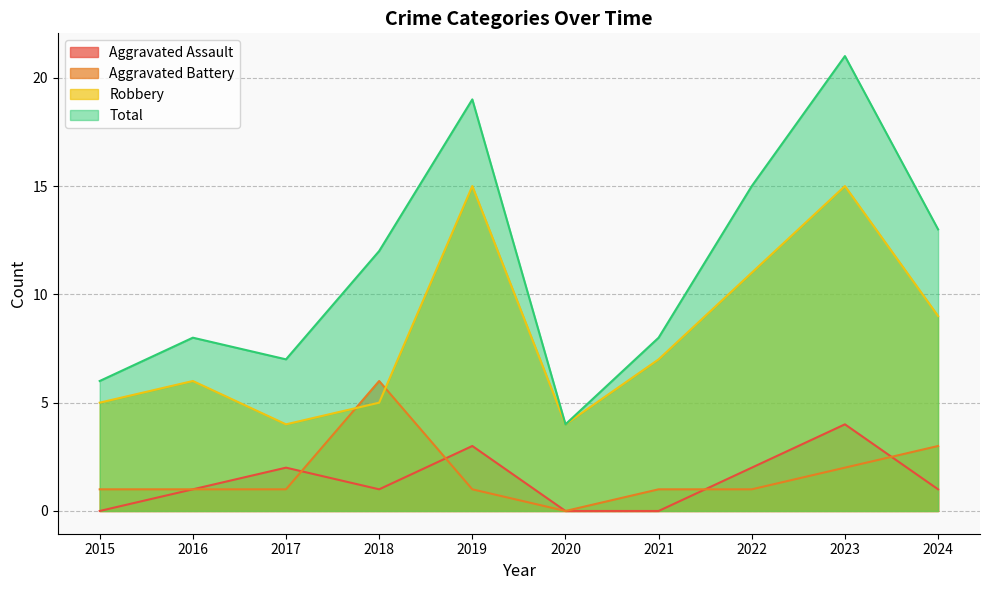

At which label is Aggravated Battery closest to 3?

2024